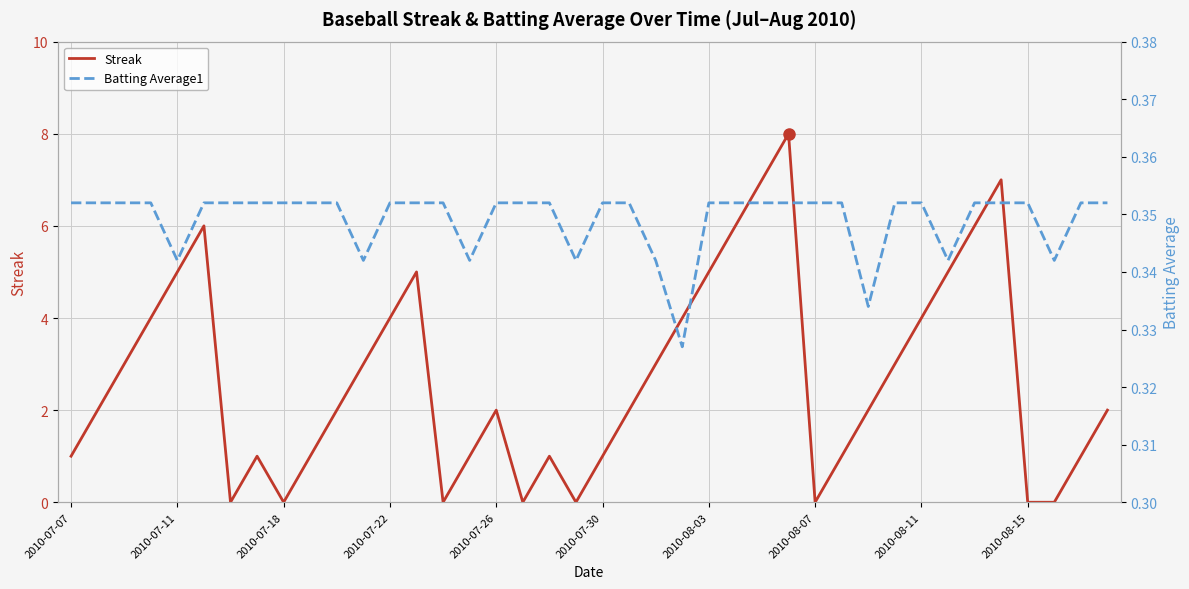

How many Batting Average1 values are between 0 and 1?

40